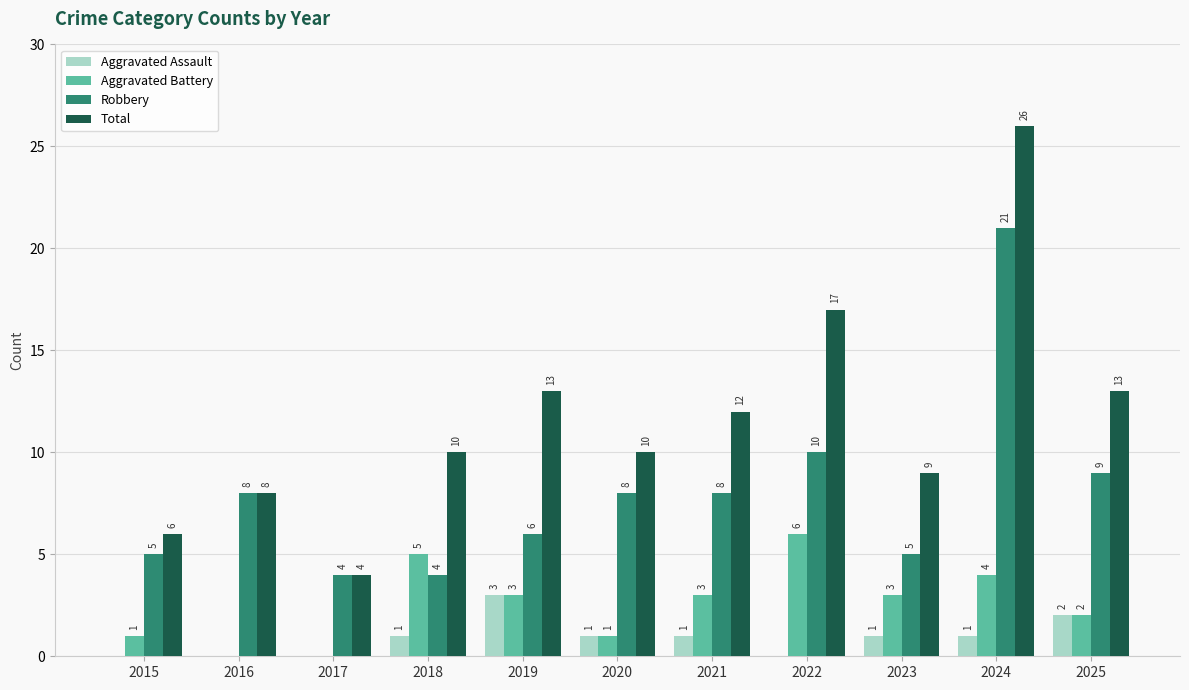

Reading right to left, what are all the values shown in this chart?

Aggravated Assault: 2	1	1	0	1	1	3	1	0	0	0
Aggravated Battery: 2	4	3	6	3	1	3	5	0	0	1
Robbery: 9	21	5	10	8	8	6	4	4	8	5
Total: 13	26	9	17	12	10	13	10	4	8	6